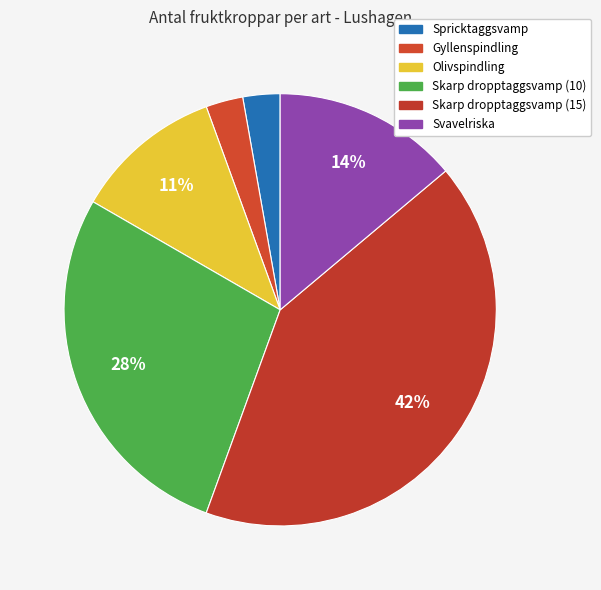

How many slices are in this pie chart?

6